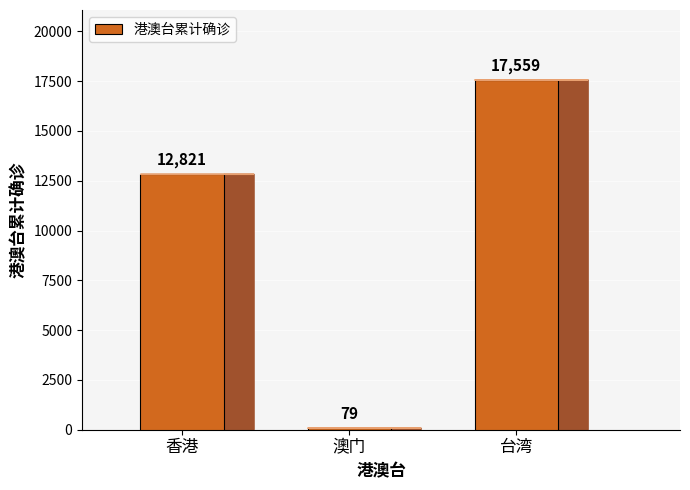

Does the chart contain any negative values?

No